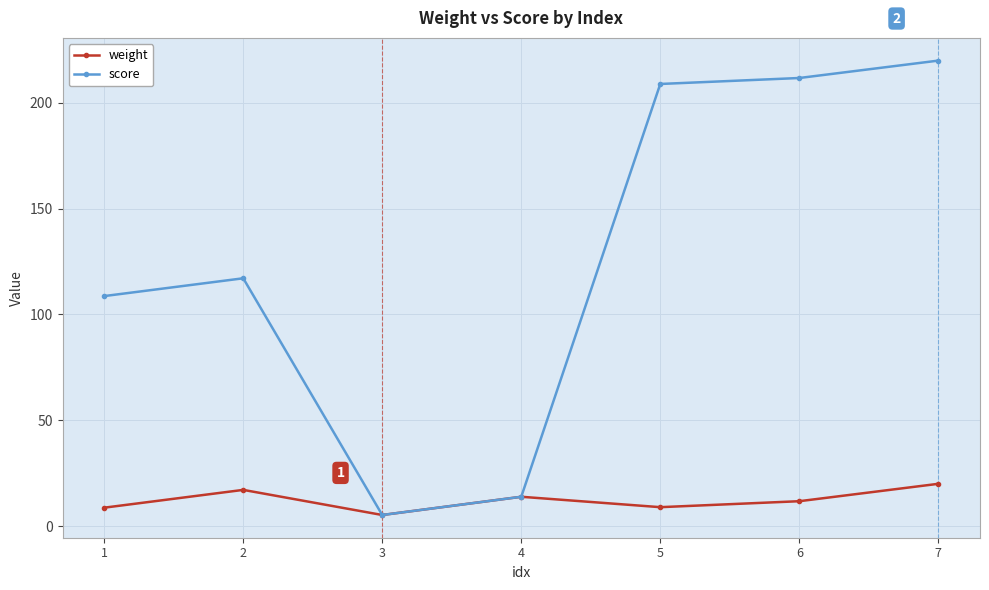

Which series has the largest total across all categories?

score